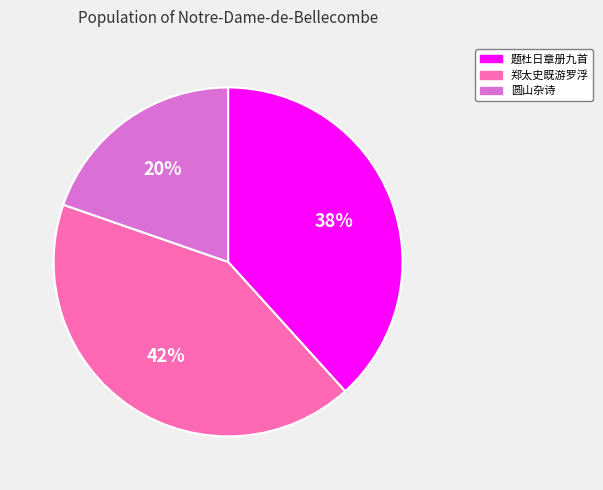

Is there a majority slice in this chart?

No